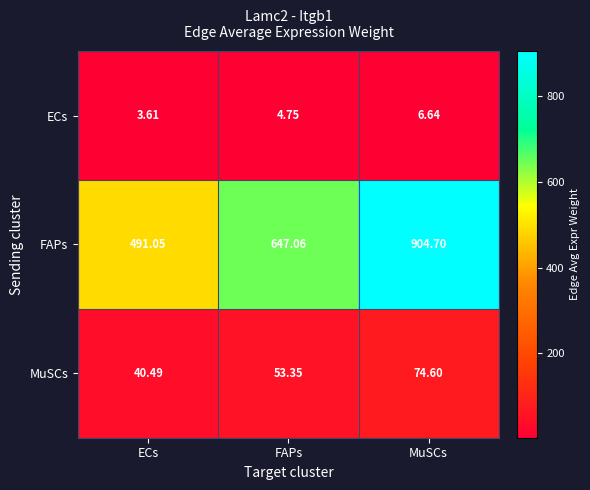

What is the greatest value displayed?

904.7